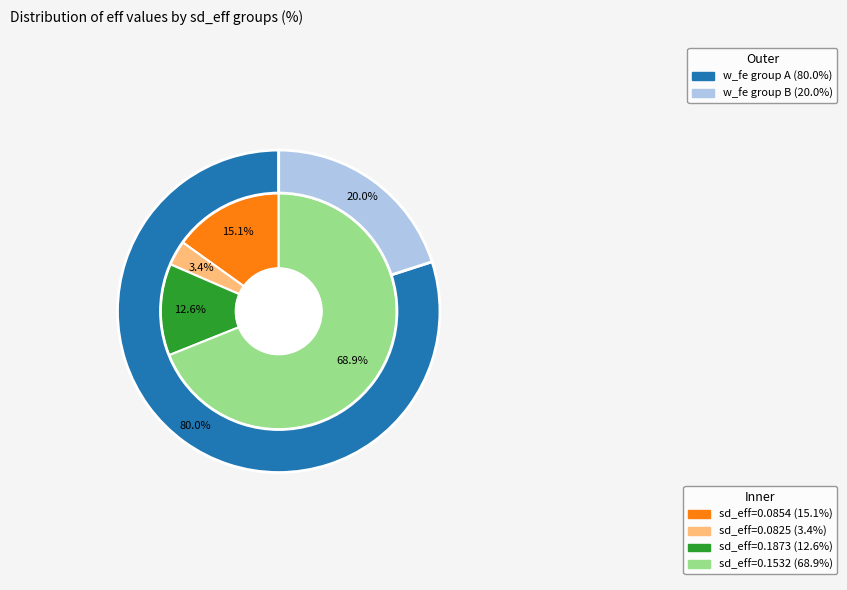

How many slices are in this pie chart?

4